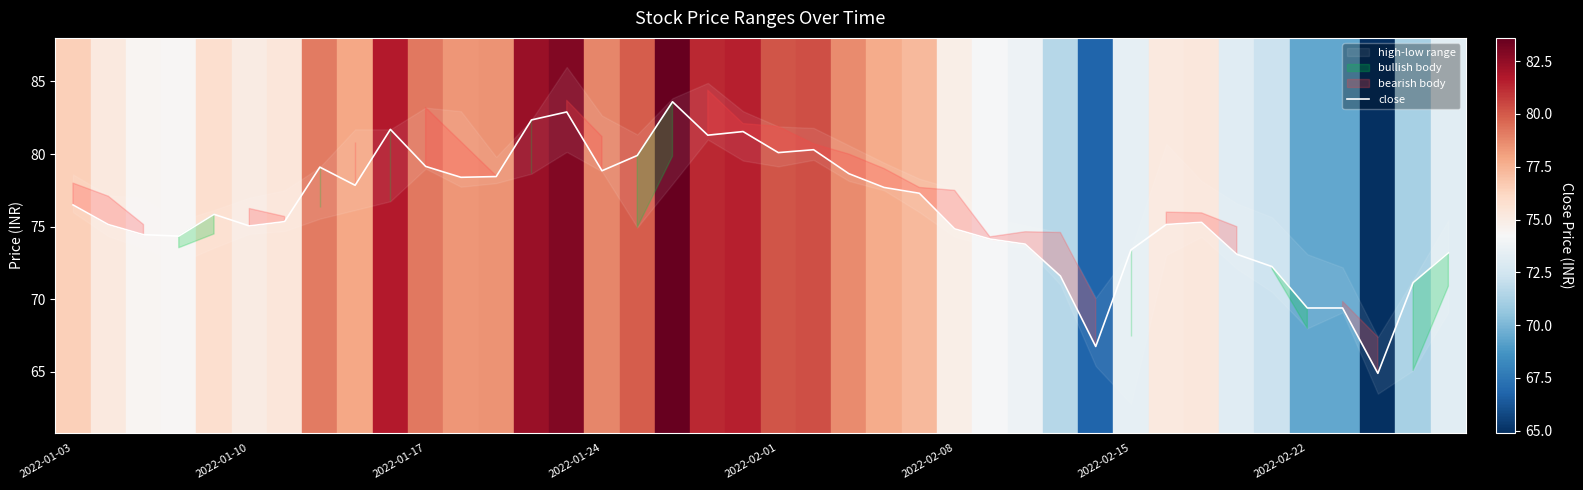

What is the highest value of the close series?

83.6